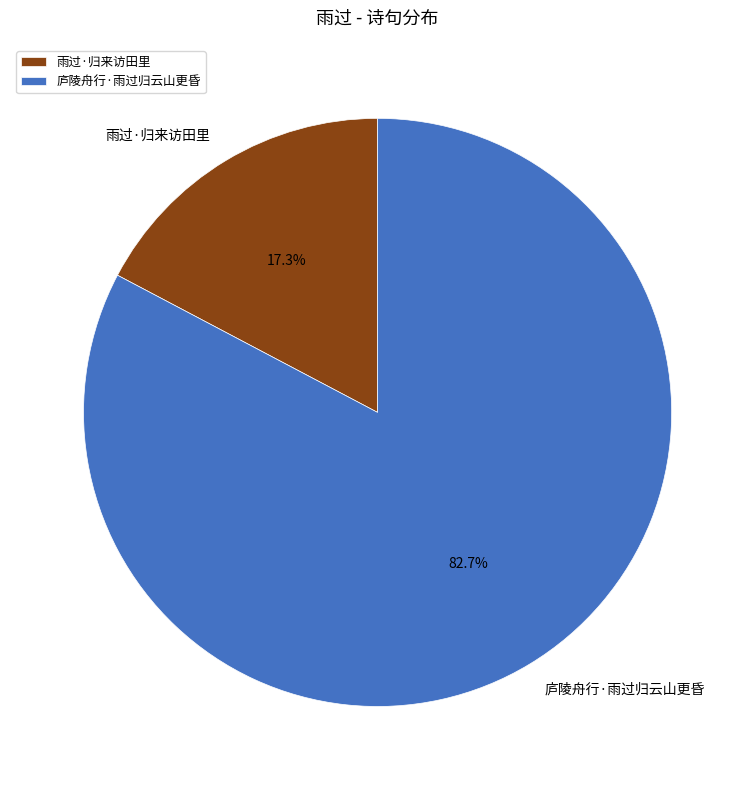

What portion of the pie excludes 庐陵舟行·雨过归云山更昏?

17.3%